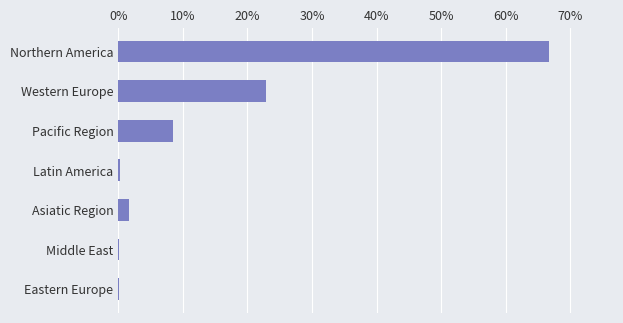

What is the difference between the second highest and second lowest values?

0.2